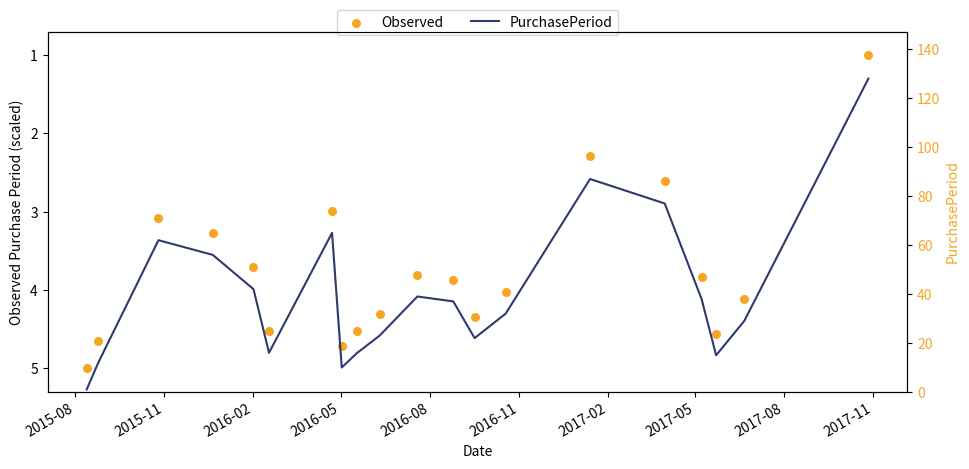

What are all the series names shown in the legend?

Observed, PurchasePeriod